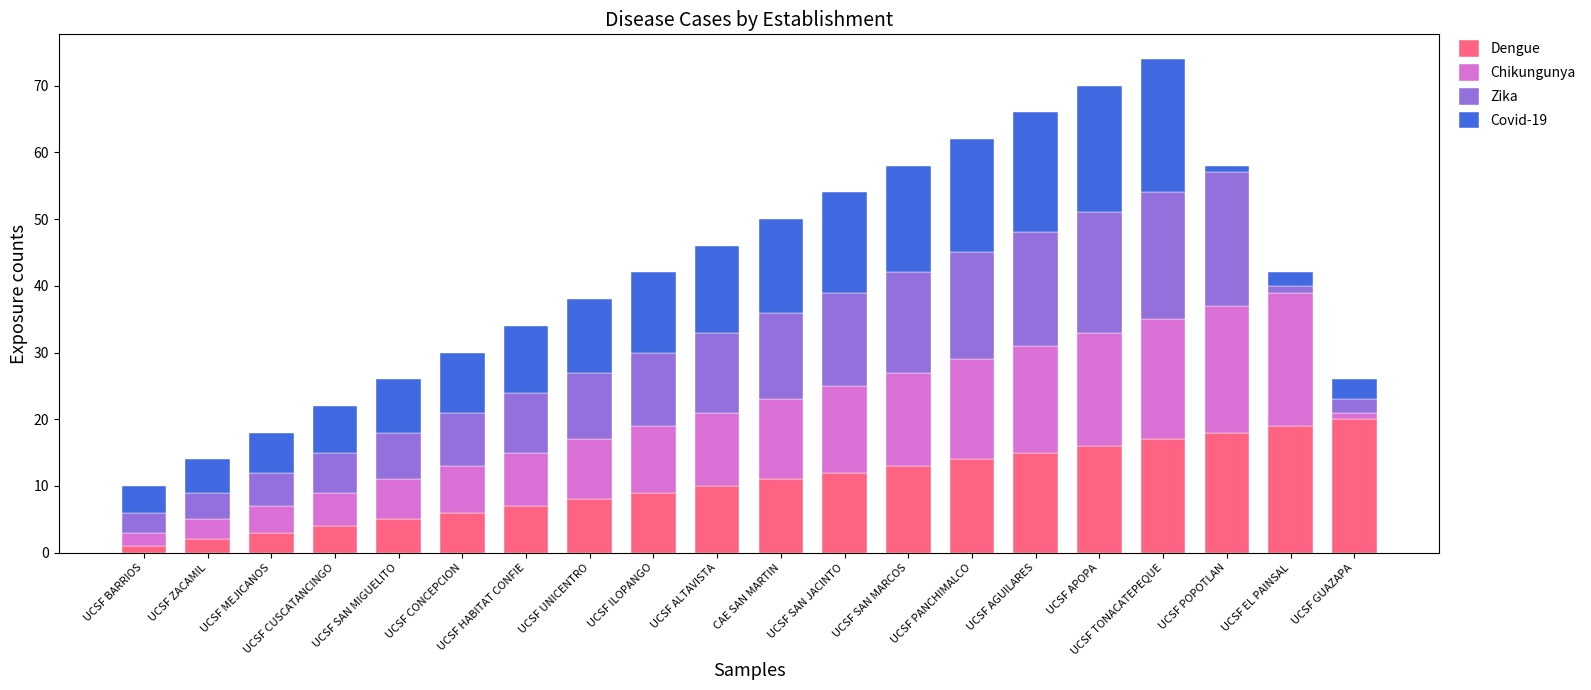

True or false: Dengue has a value of 11 at CAE SAN MARTIN.

True